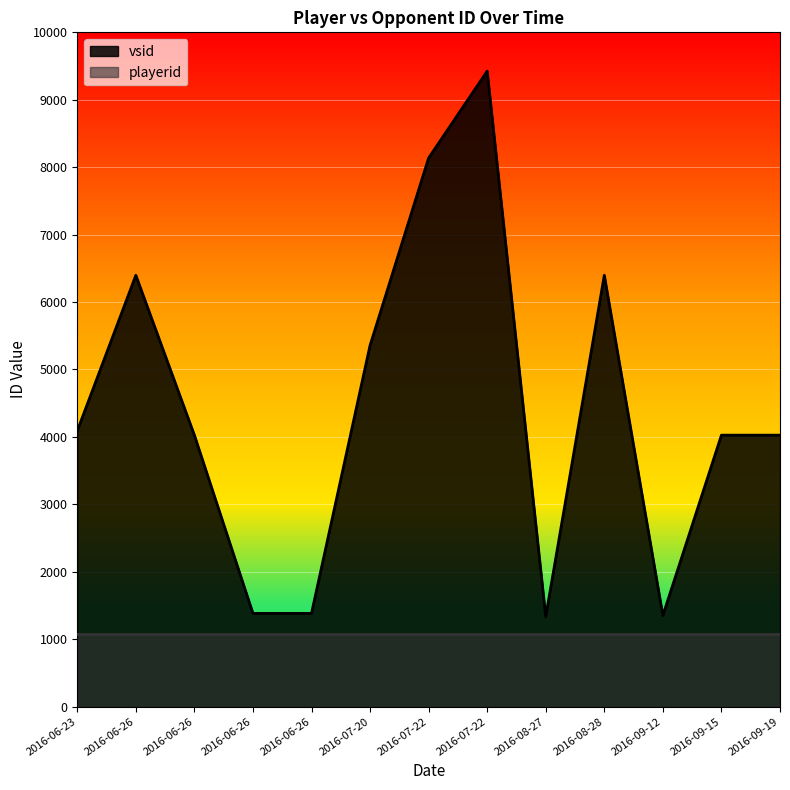

Rank the categories by value from highest to lowest.

2016-07-22, 2016-07-22, 2016-06-26, 2016-08-28, 2016-07-20, 2016-06-23, 2016-06-26, 2016-09-15, 2016-09-19, 2016-06-26, 2016-06-26, 2016-09-12, 2016-08-27